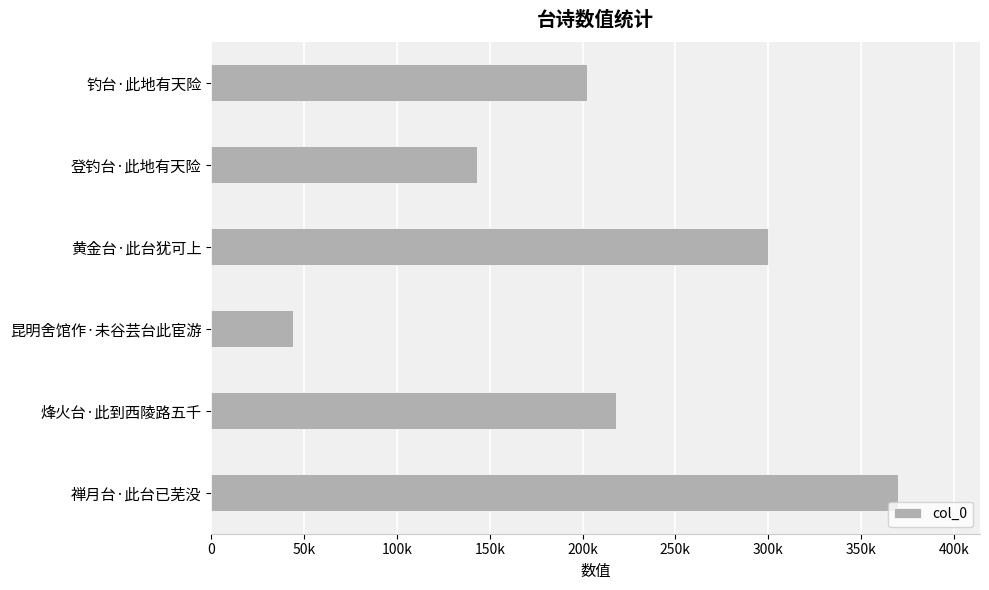

Are the bars horizontal?

Yes